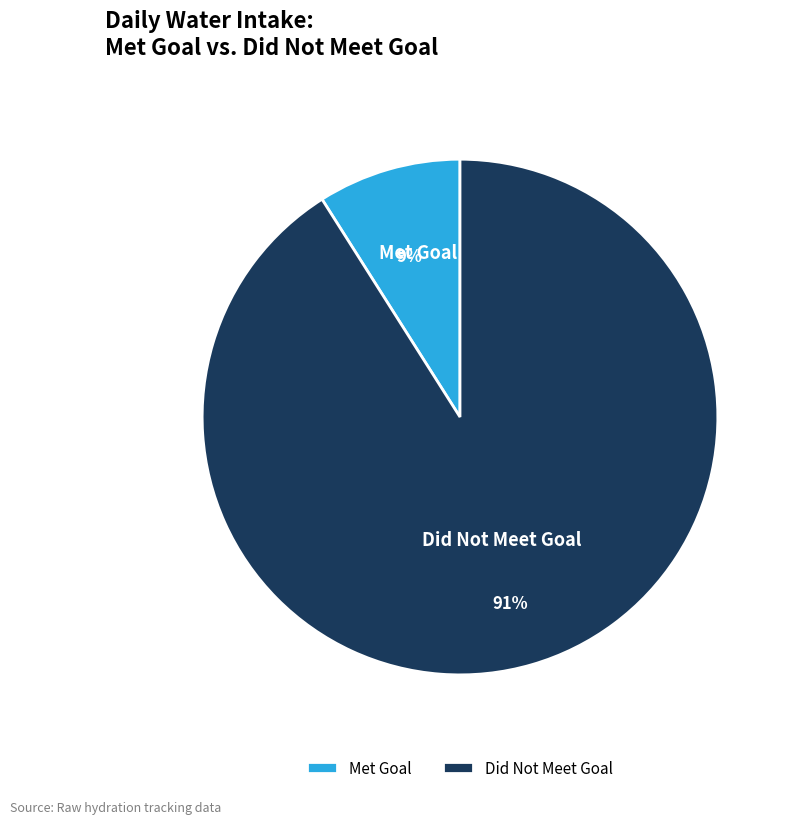

True or false: Did Not Meet Goal accounts for 99% of the total.

False